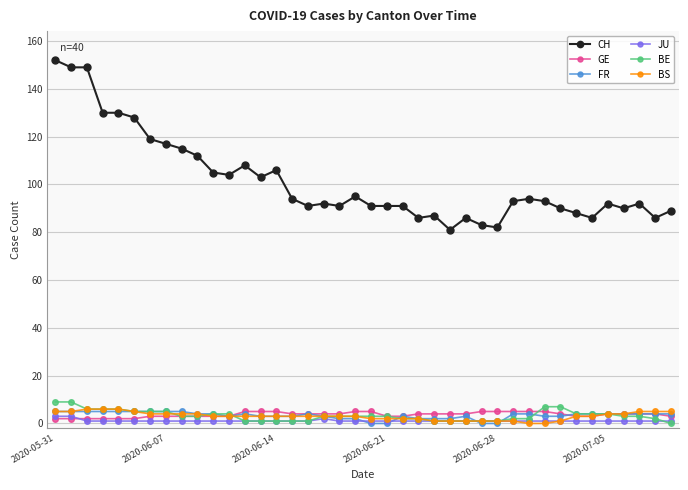

True or false: CH and FR intersect in this chart.

False